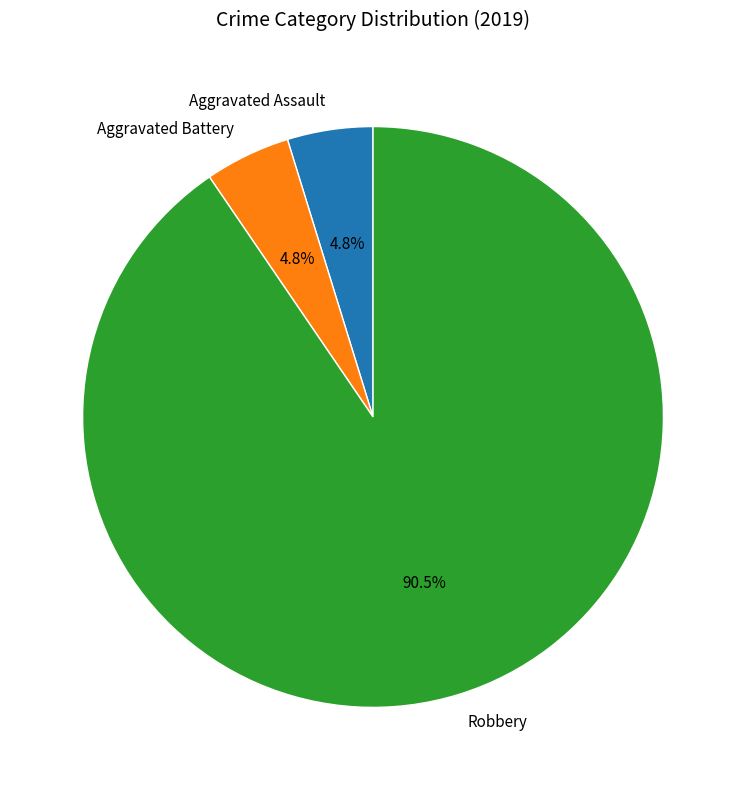

To the nearest percent, what percentage of the pie is Aggravated Assault?

5%